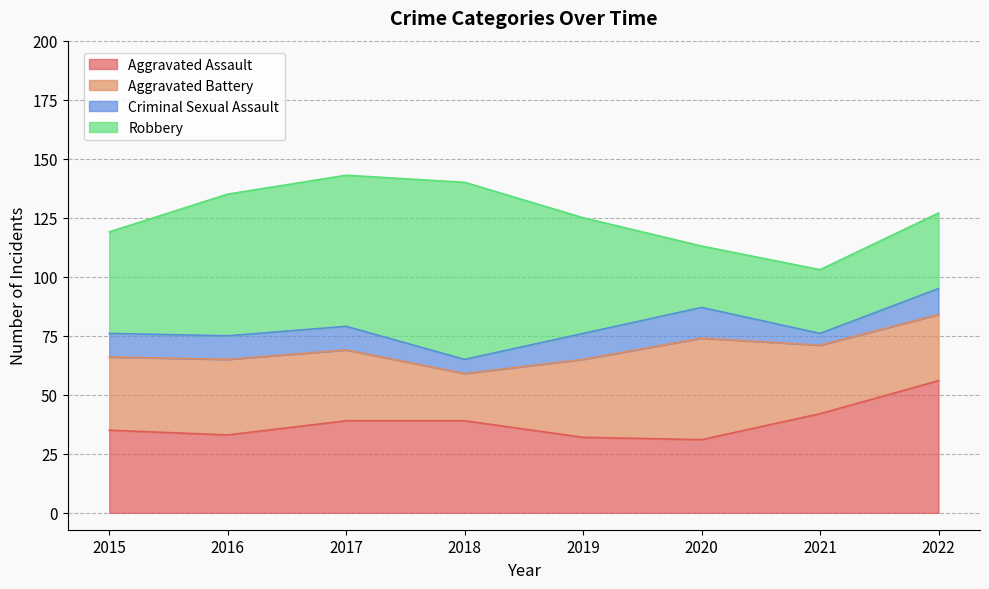

True or false: Aggravated Battery has a value of 33 at 2019.

True